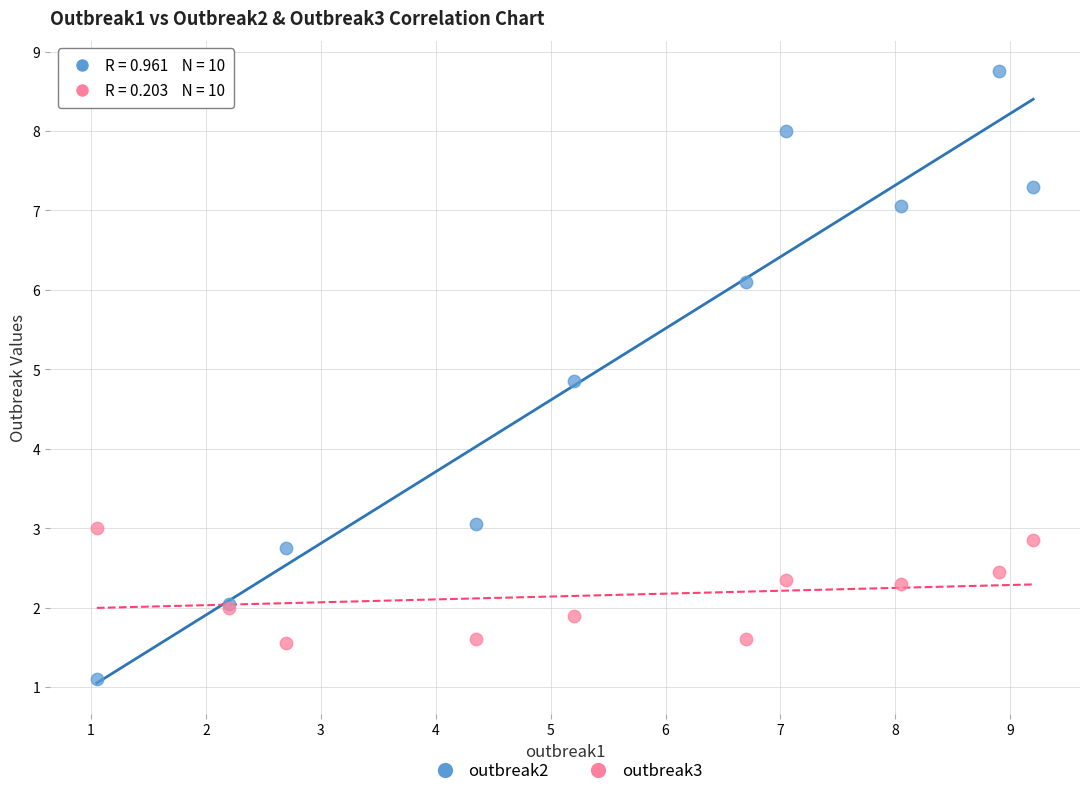

Which series has the largest Y range (max minus min)?

outbreak2